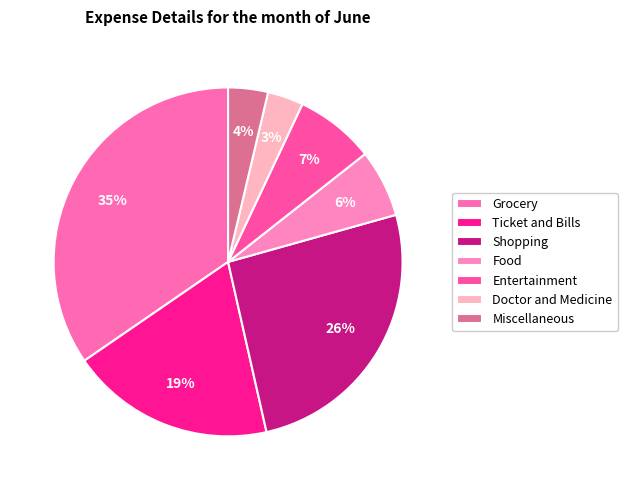

How many slices are in this pie chart?

7